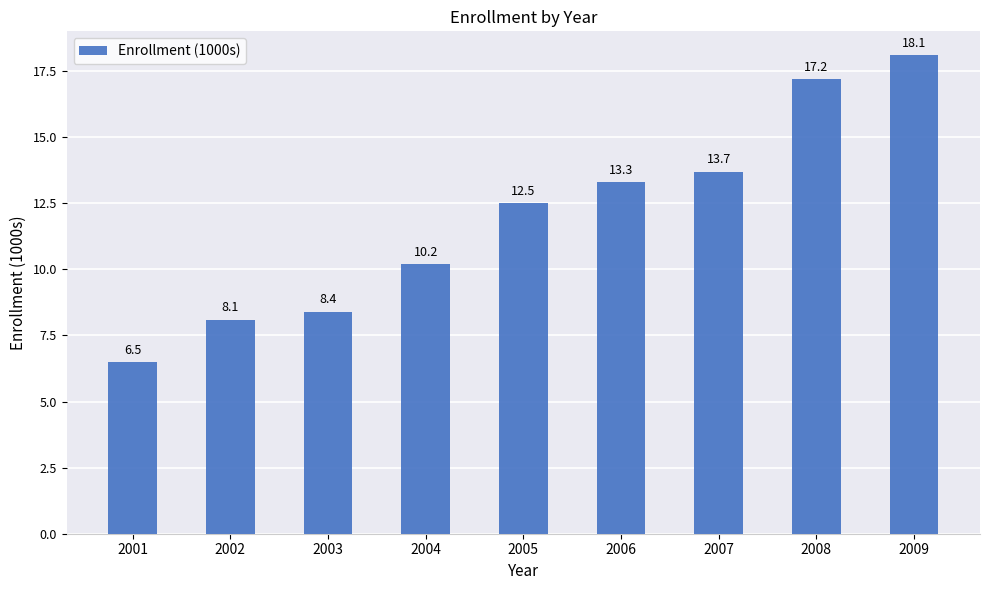

What is the difference between the maximum and minimum values?

11.6